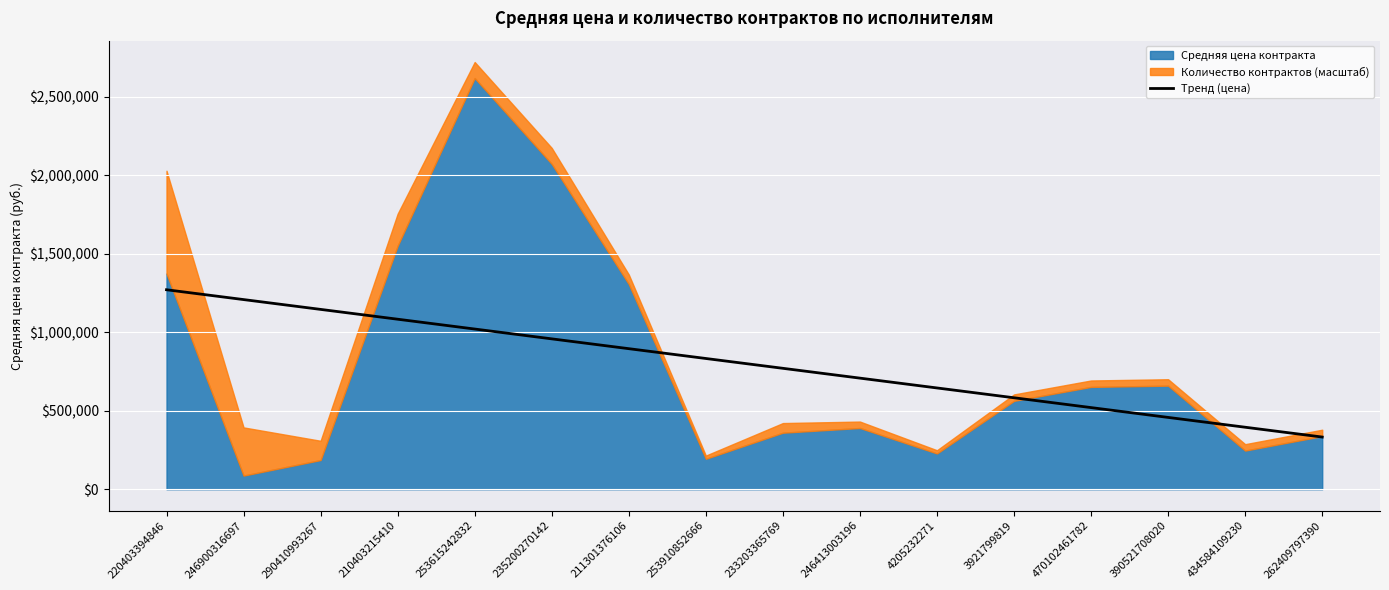

What is the difference between the maximum and minimum values?

937766.1